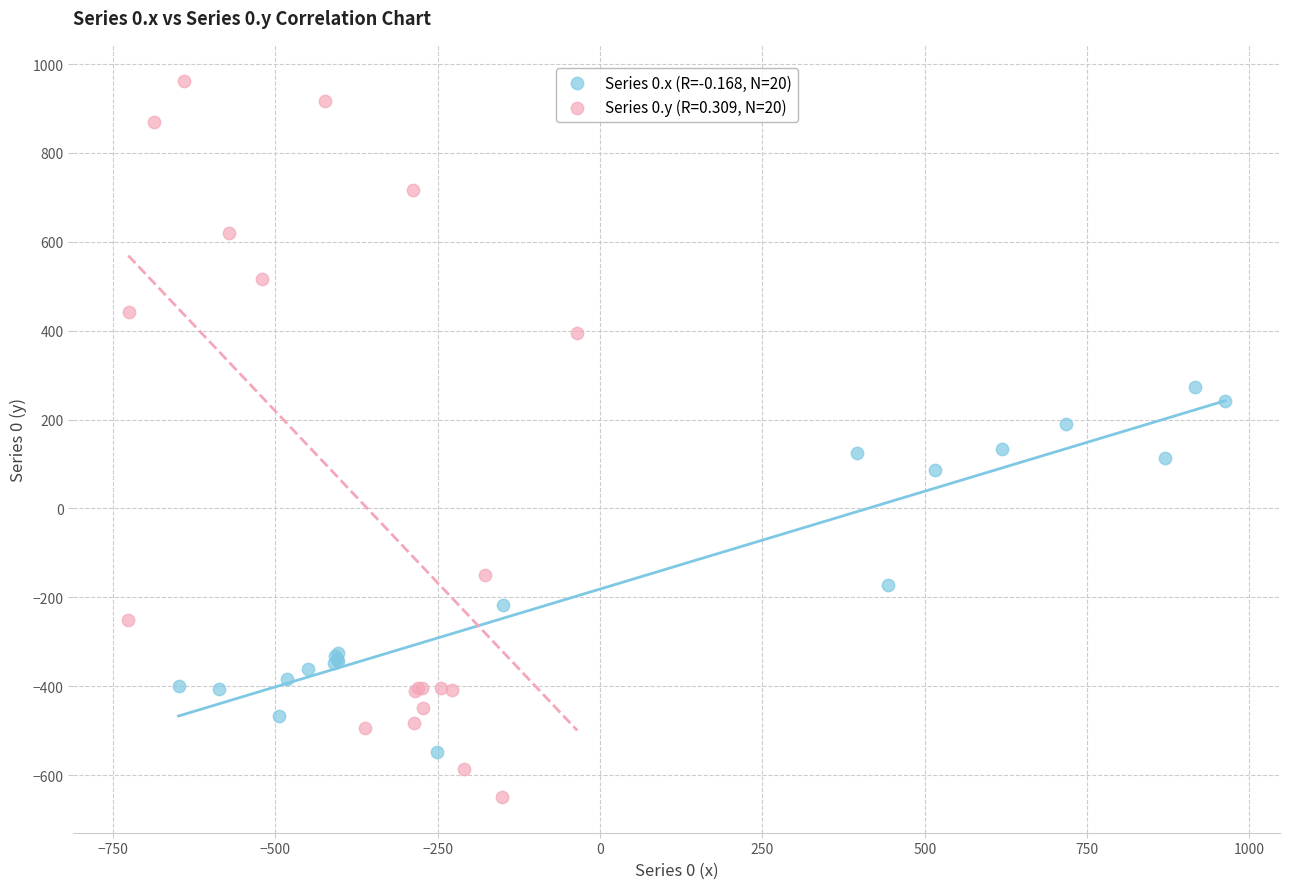

Which series reaches the maximum Y coordinate?

Series 0.y (R=0.309, N=20)